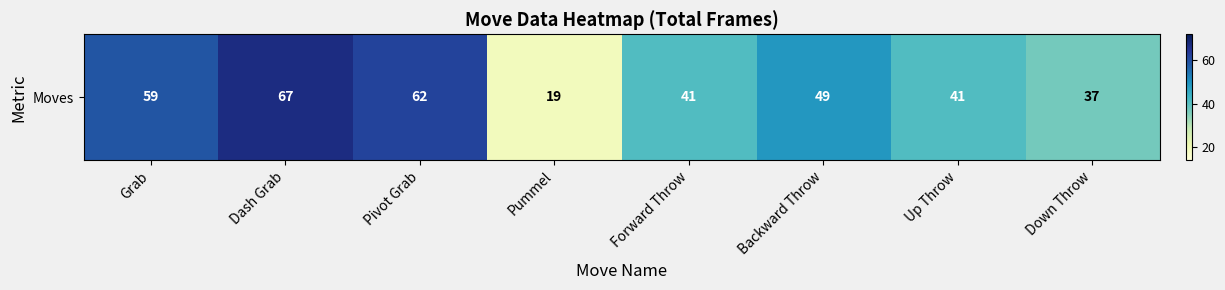

At which label is the value closest to 43?

Forward Throw